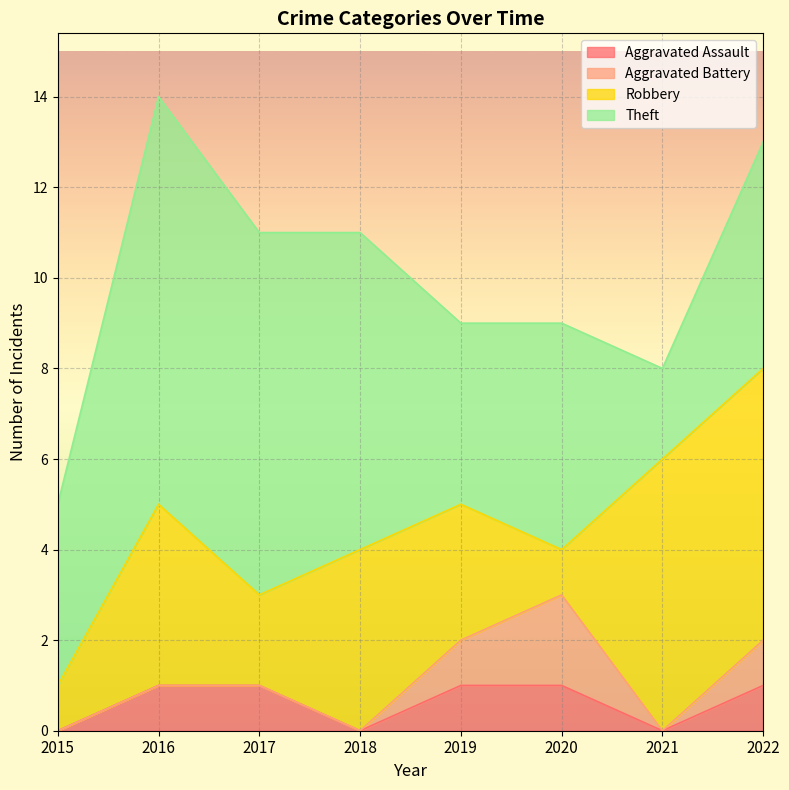

What is the difference between the Aggravated Battery values at 2021 and 2019?

1